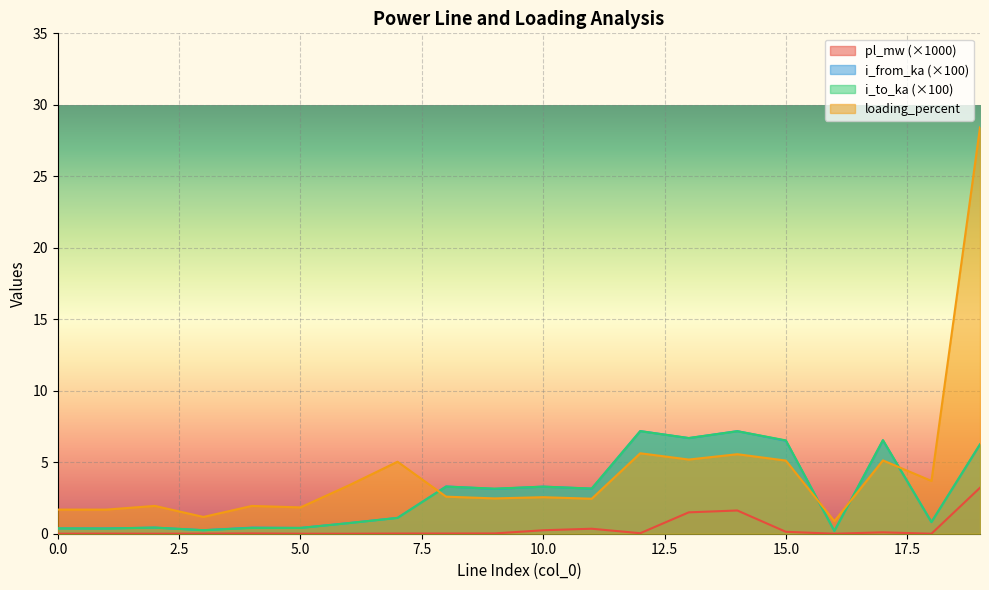

What is the highest value of the i_from_ka series?

7.2